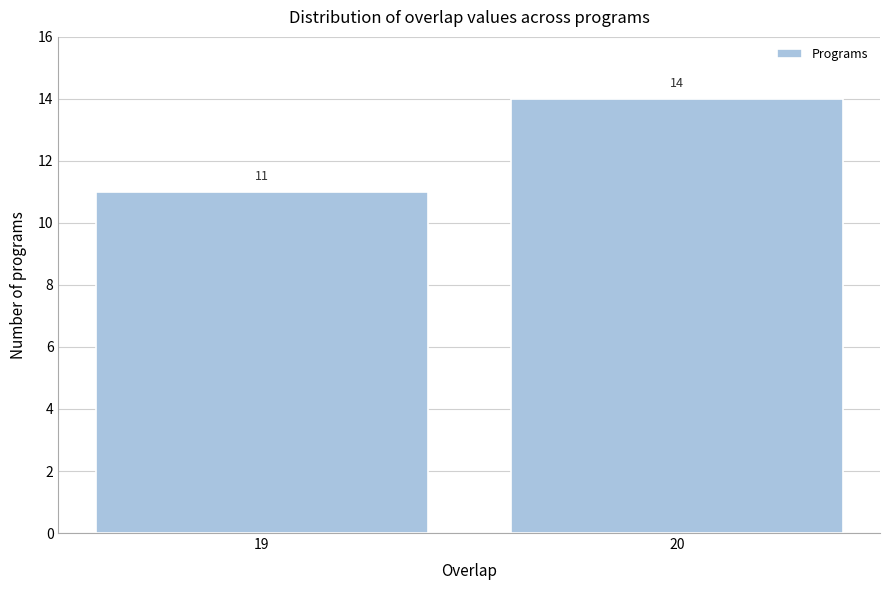

Reading left to right, transcribe all the data shown in this chart.

19=11	20=14